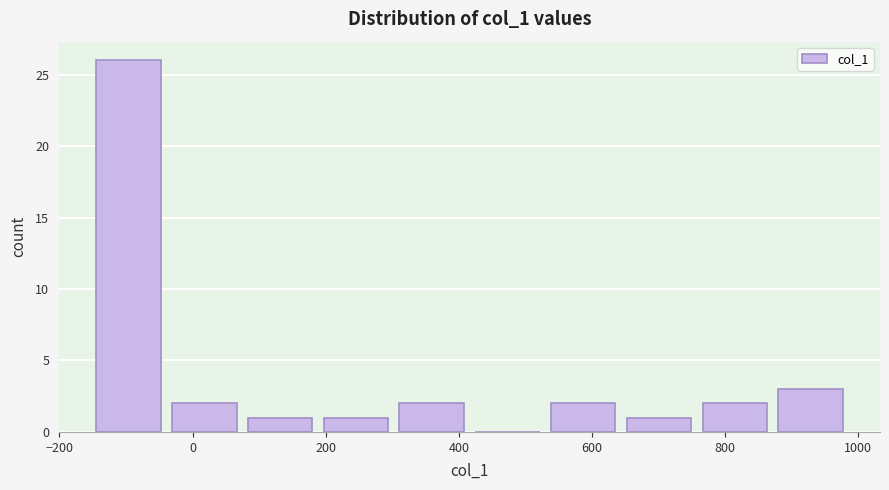

Reading left to right, list every bar in this chart as the range it spans on the x-axis followed by its height. Neither the bar edges nor the heights are printed on the chart, so give them approximately, as read against the axes.

-160 to -40: 26
-40 to 80: 2
80 to 180: 1
180 to 300: 1
300 to 420: 2
420 to 520: 0
520 to 640: 2
640 to 760: 1
760 to 880: 2
880 to 980: 3